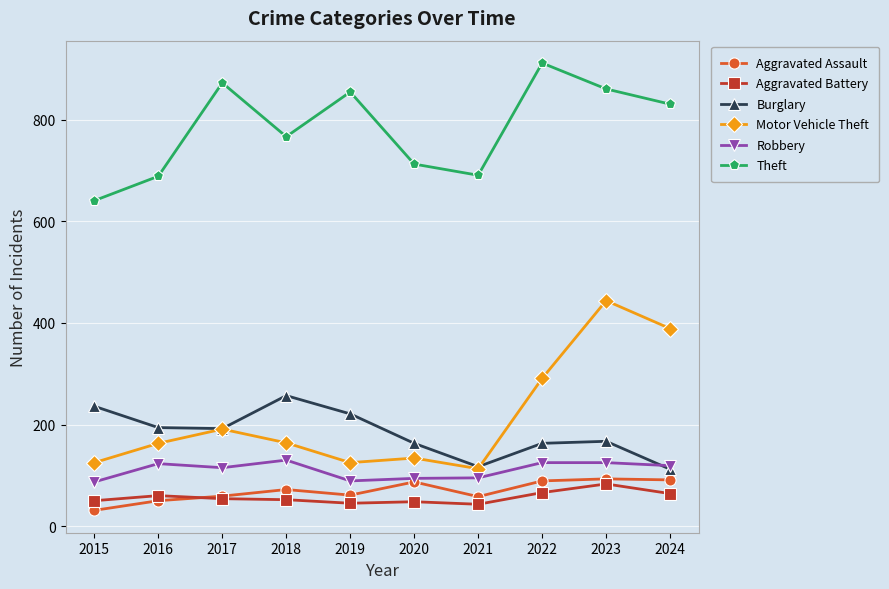

True or false: Theft has a value of 873 at 2017.

True